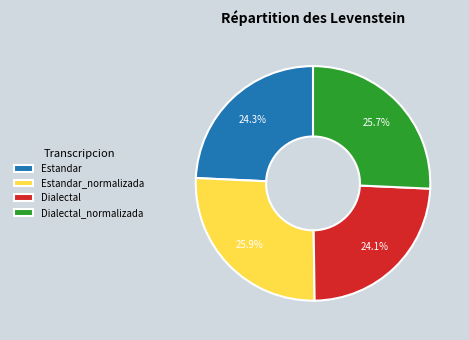

Count the number of slices in the pie.

4